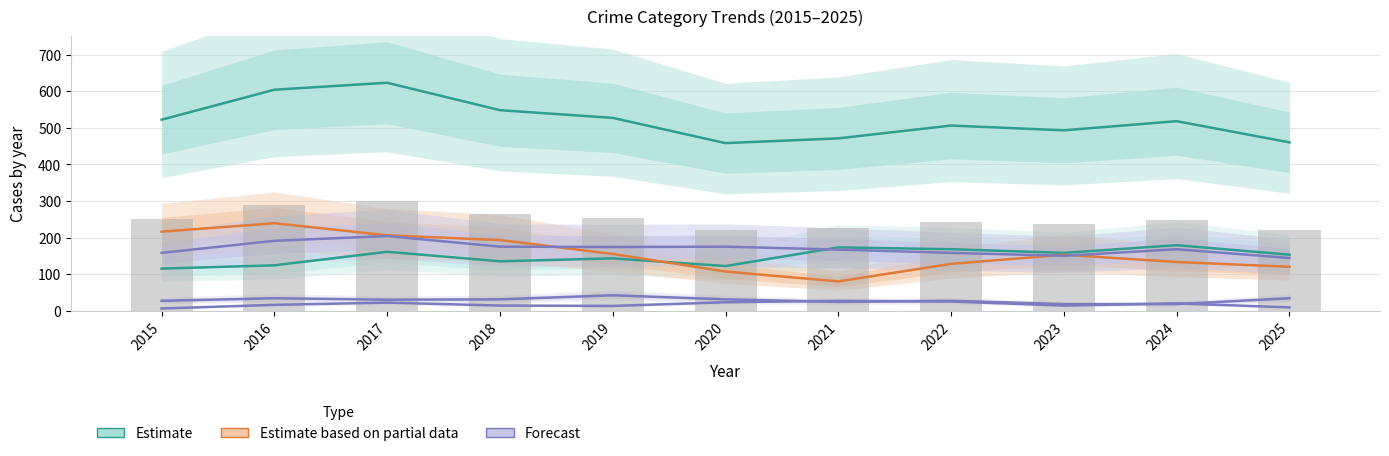

Which category has the highest value in the Aggravated Battery series?

2017